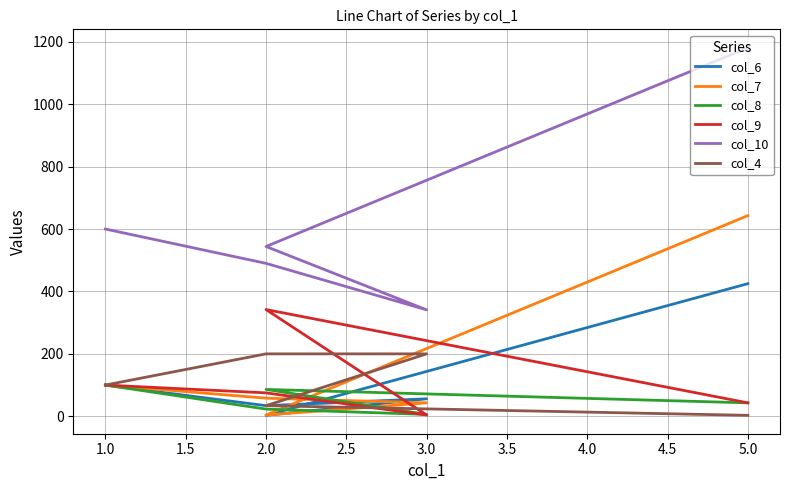

What value does the col_9 series have at 1.0?

100